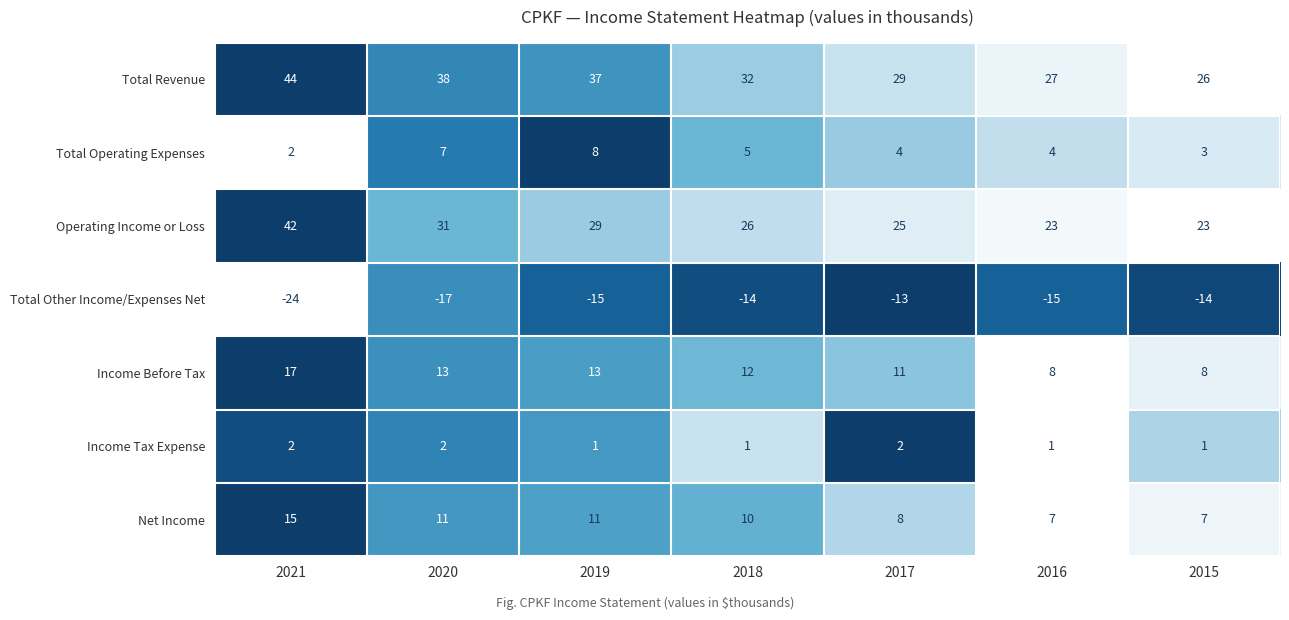

How many values in the Total Operating Expenses series are below 4?

2